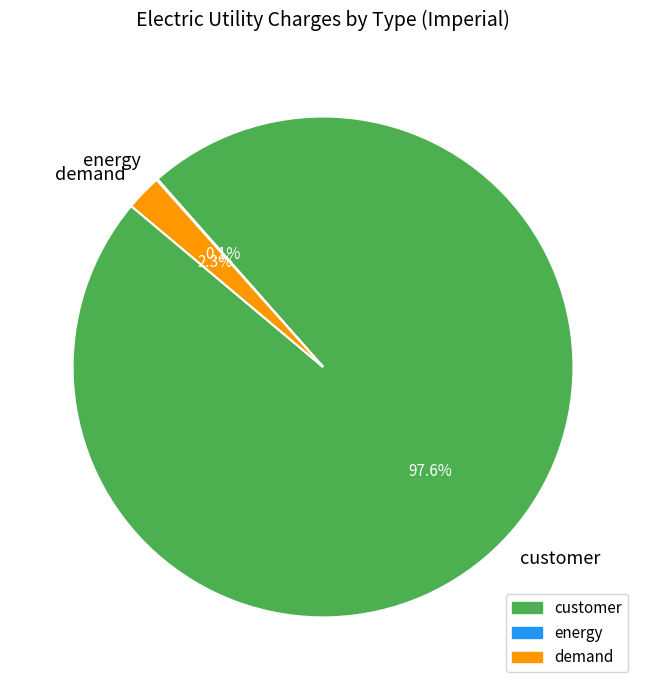

What is the total percentage of customer and demand?

100.0%